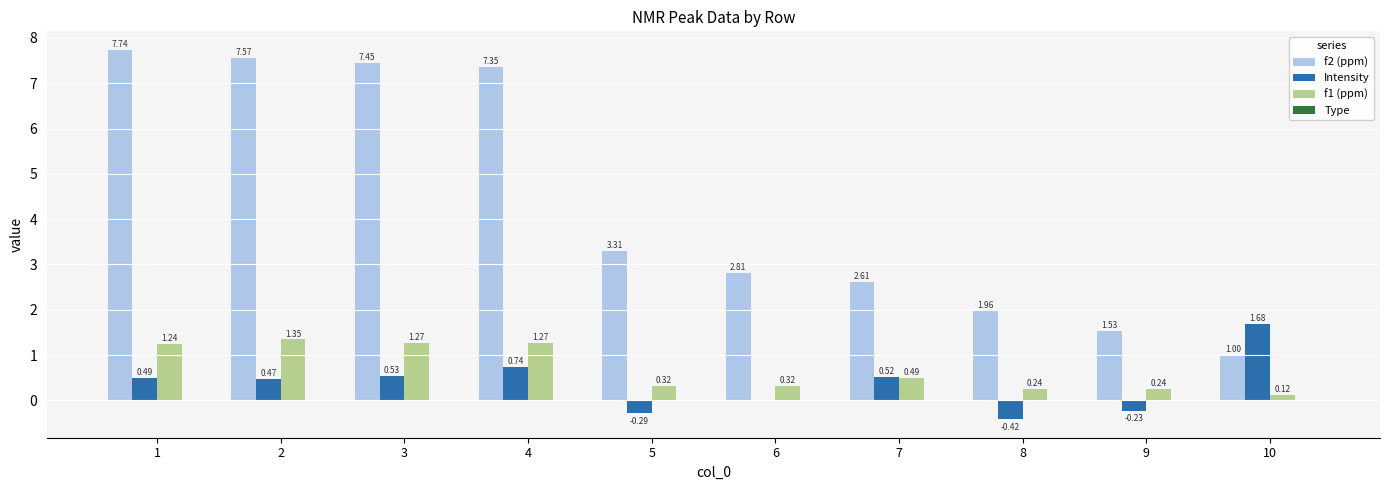

What is the sum of the Intensity values at 7 and 2?

1.0